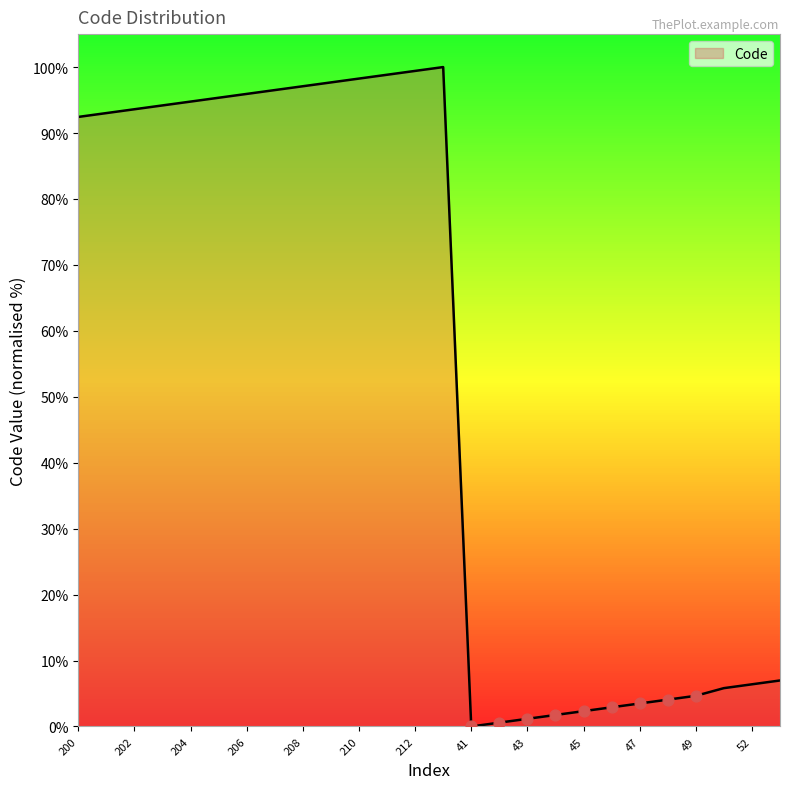

What is the greatest value displayed?

100.0